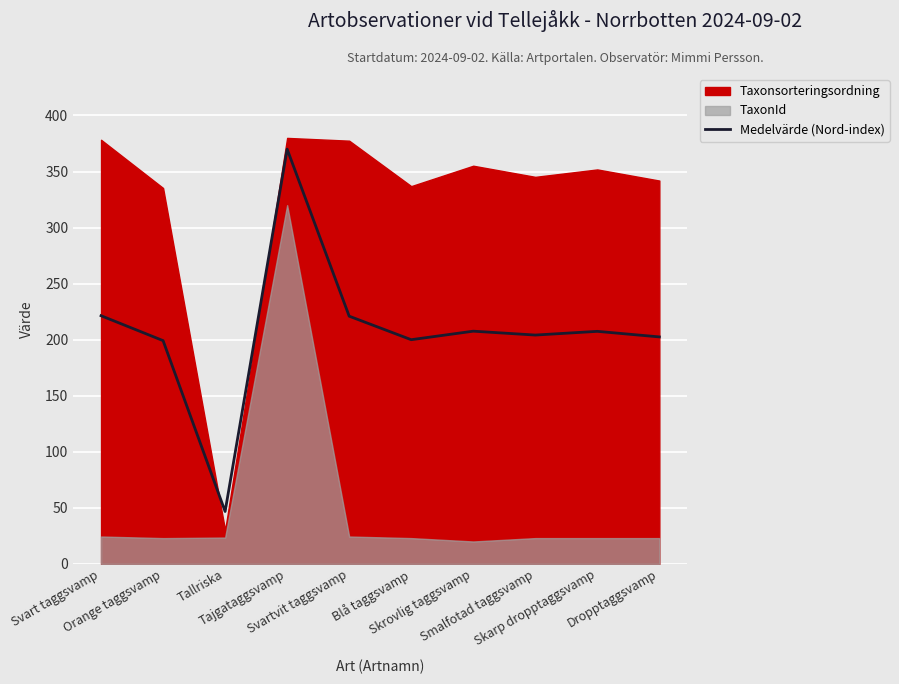

Which category has the lowest value across all series?

Tallriska